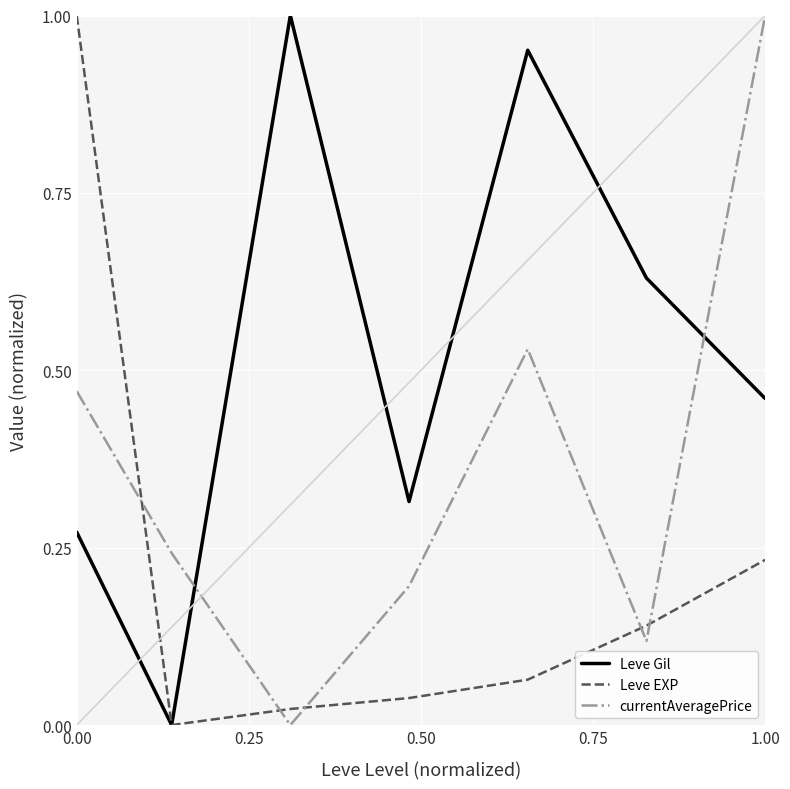

List the series in order of their overall mean, lowest first.

Leve EXP, currentAveragePrice, Leve Gil